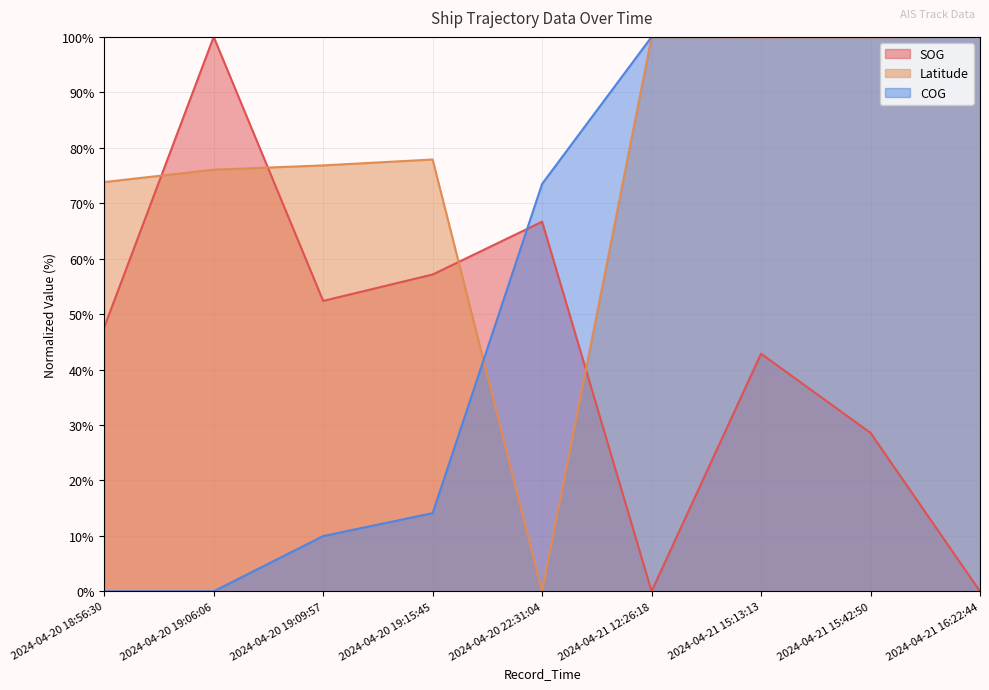

What is the difference between the maximum and minimum values in the COG series?

100.0